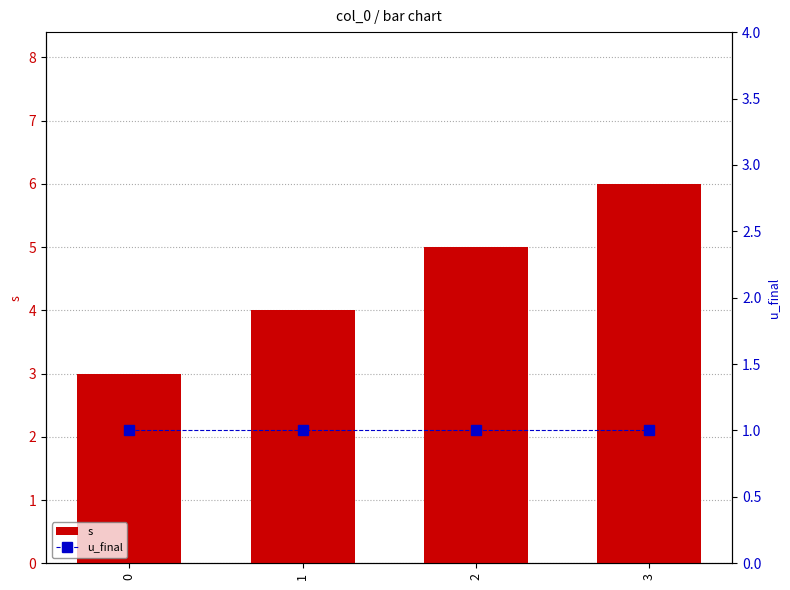

Reading left to right, transcribe all the data shown in this chart.

s: 3	4	5	6
u_final: 1	1	1	1